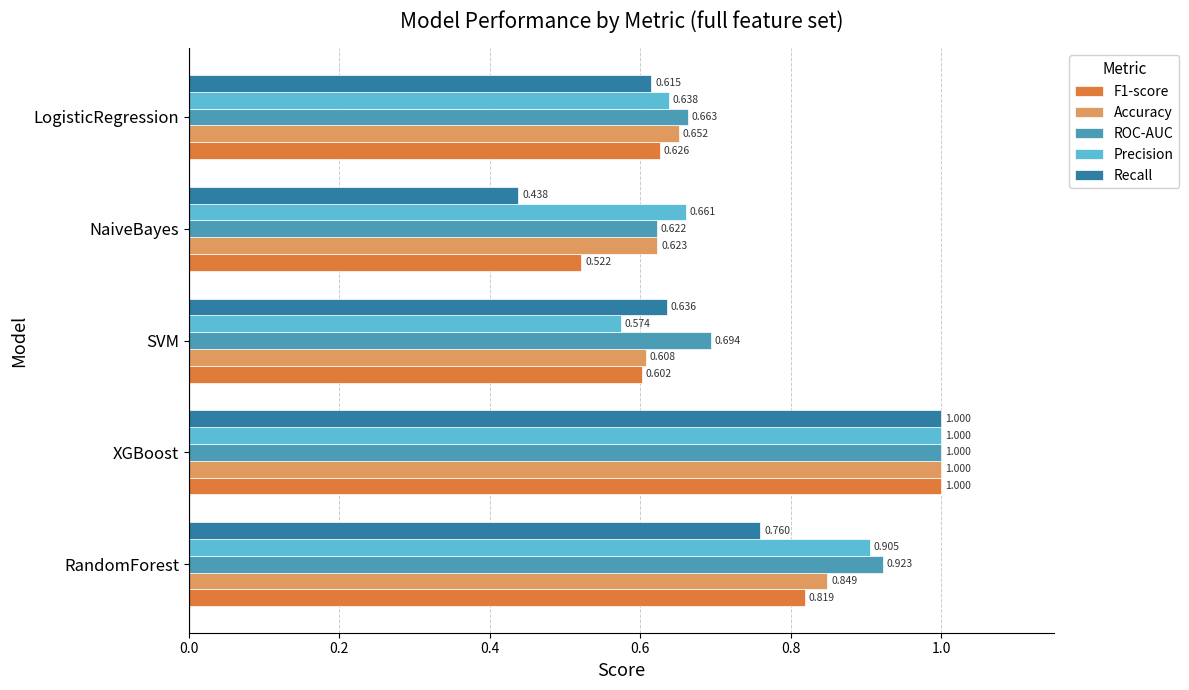

Which series has the largest total across all categories?

ROC-AUC